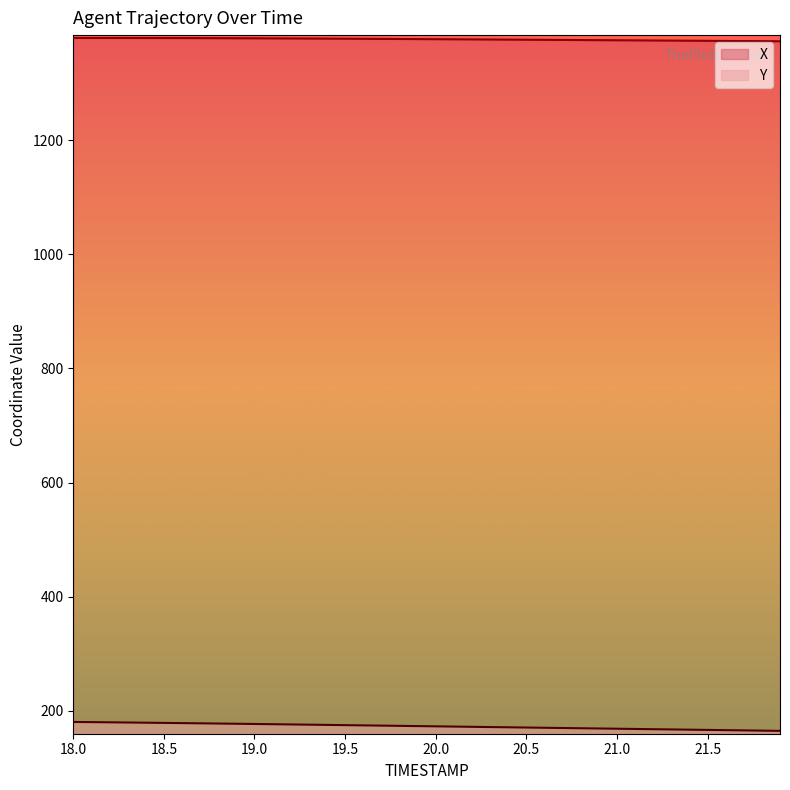

True or false: X has more than 0 interior local peaks.

False